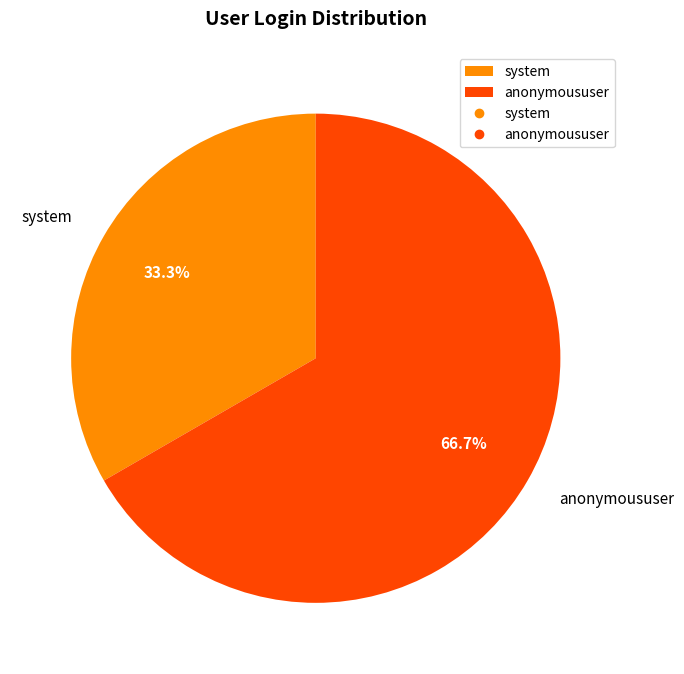

How much of the chart is everything except anonymoususer?

33.3%